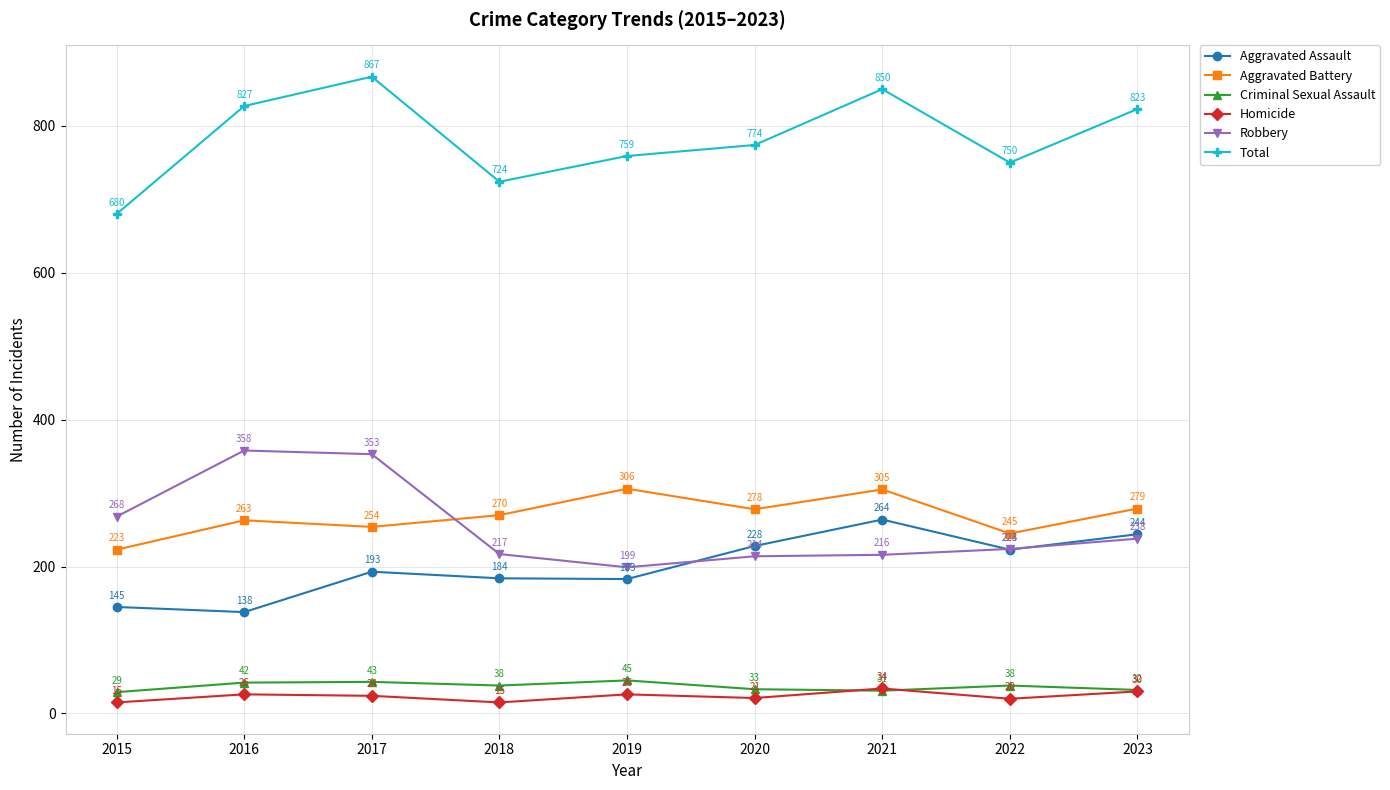

True or false: Aggravated Assault has more than 0 points higher than both neighbors.

True